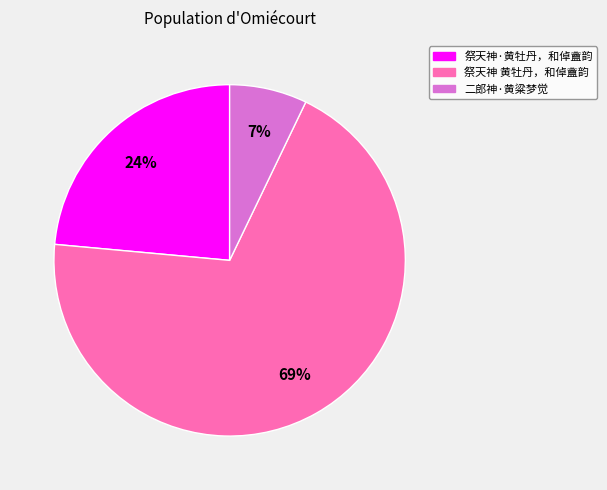

Is the sum of 祭天神 黄牡丹，和倬盦韵 and 二郎神·黄粱梦觉 greater than half?

Yes